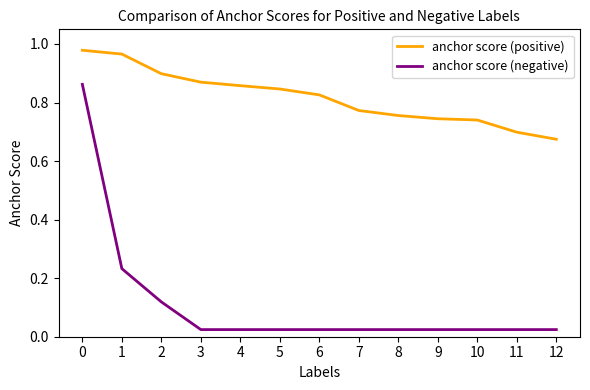

Does the chart have visible grid lines?

No